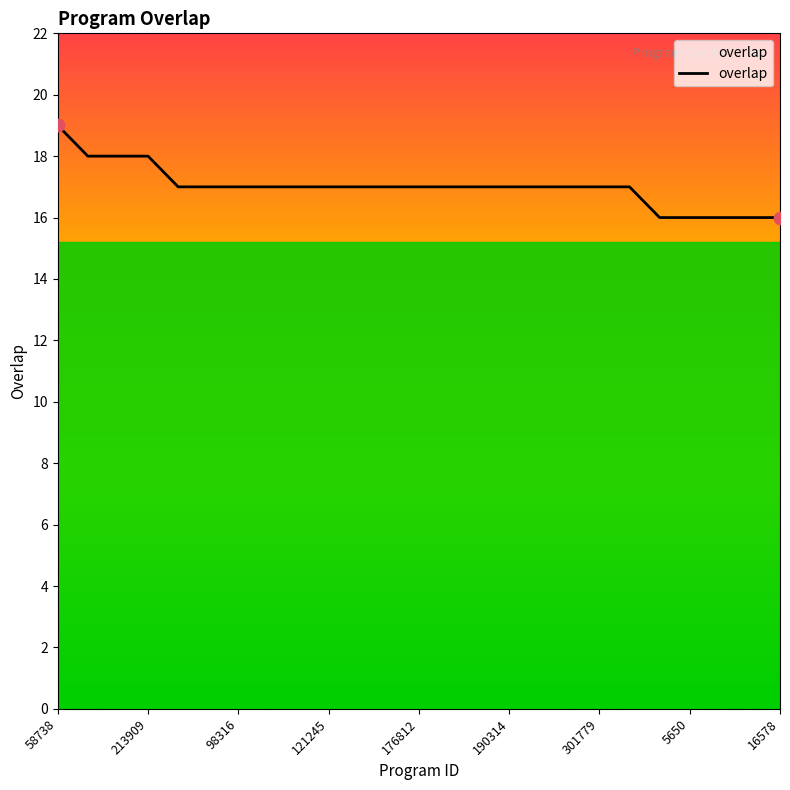

What is the smallest value displayed?

16